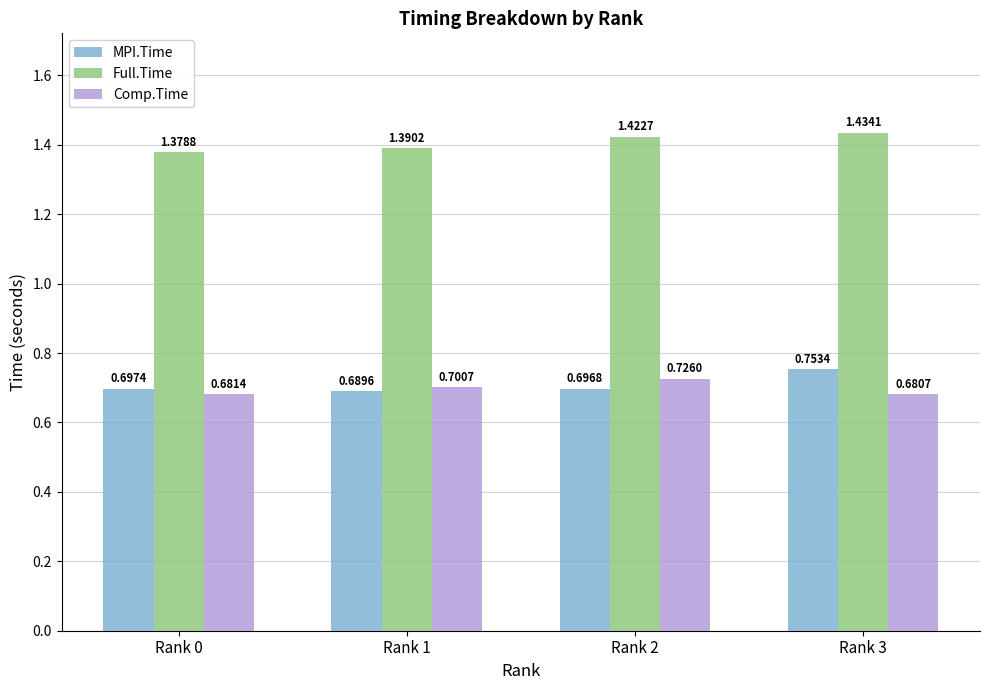

How many series are shown in this chart?

3